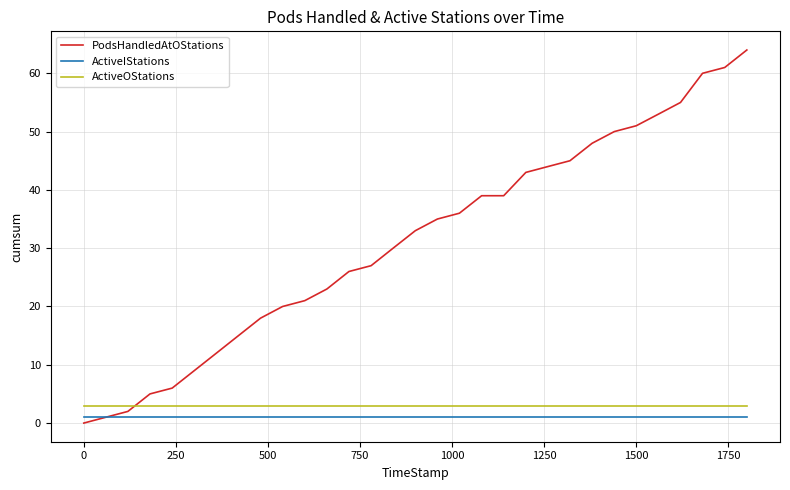

Does the chart display data point markers on the line(s)?

No